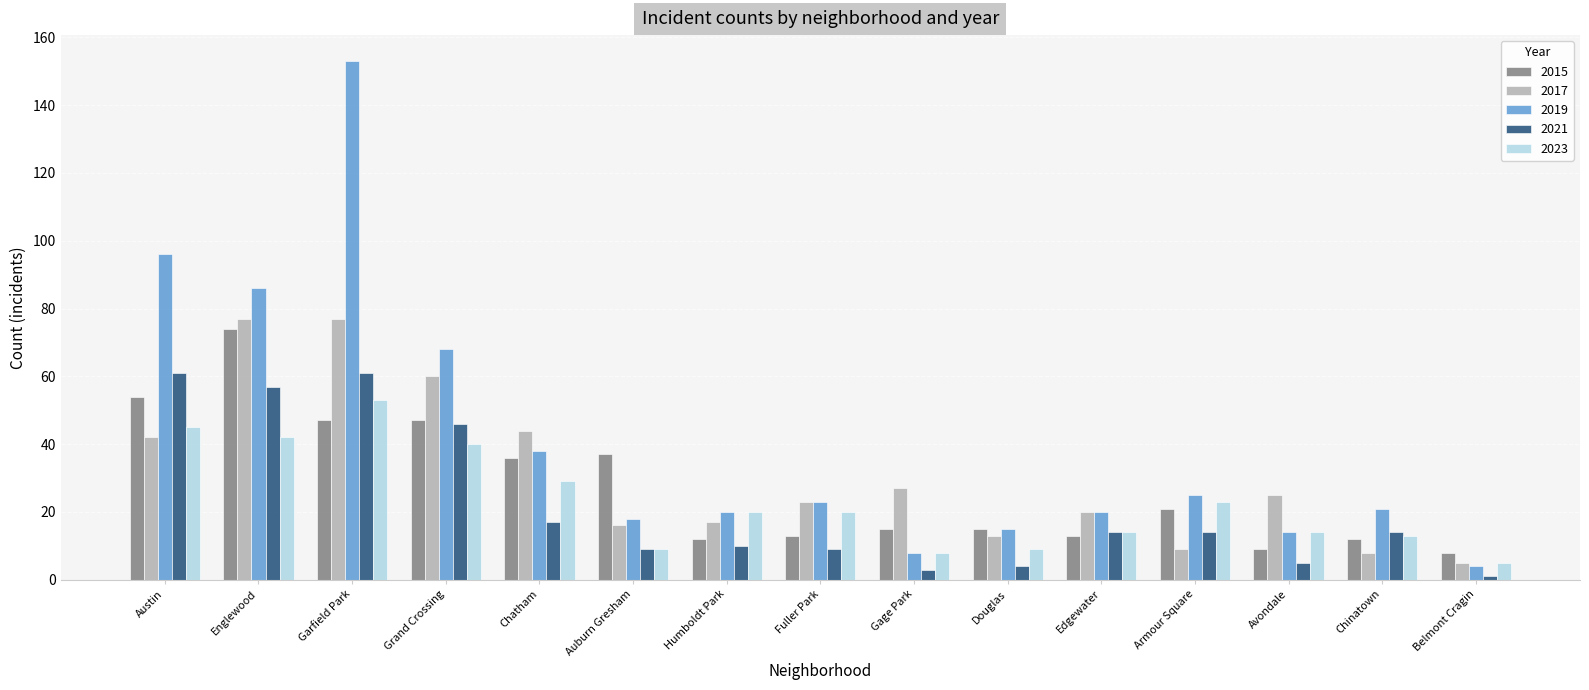

The 2017 series shows 137 at Englewood. True or false?

False